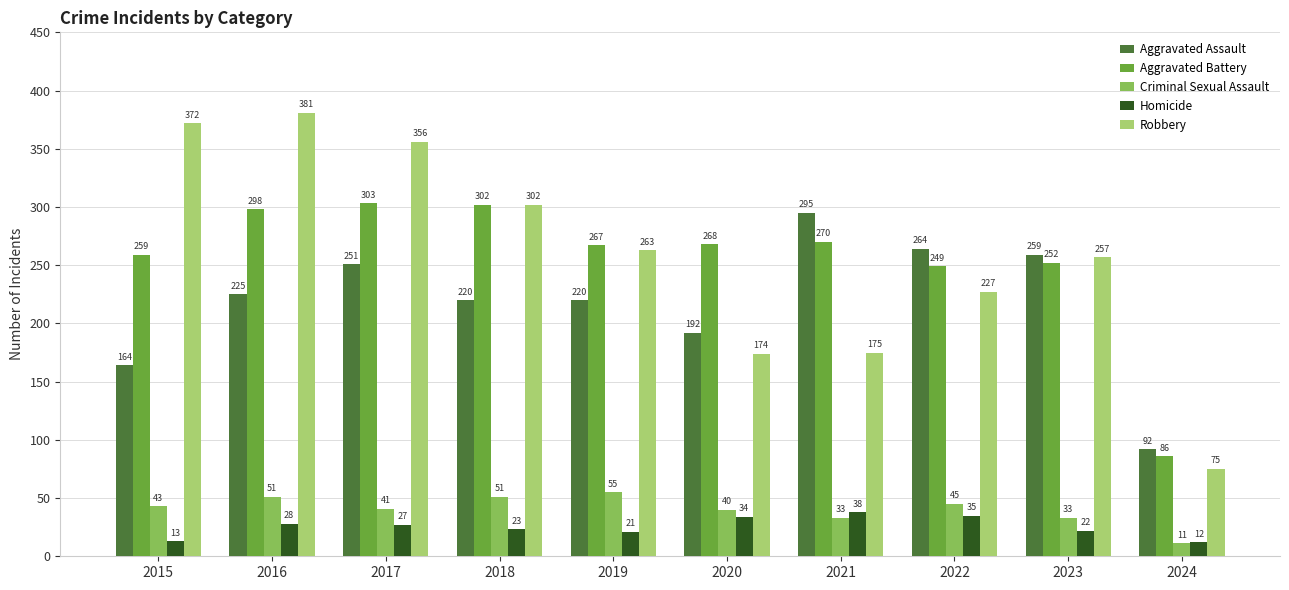

Which series has the widest spread of values?

Robbery